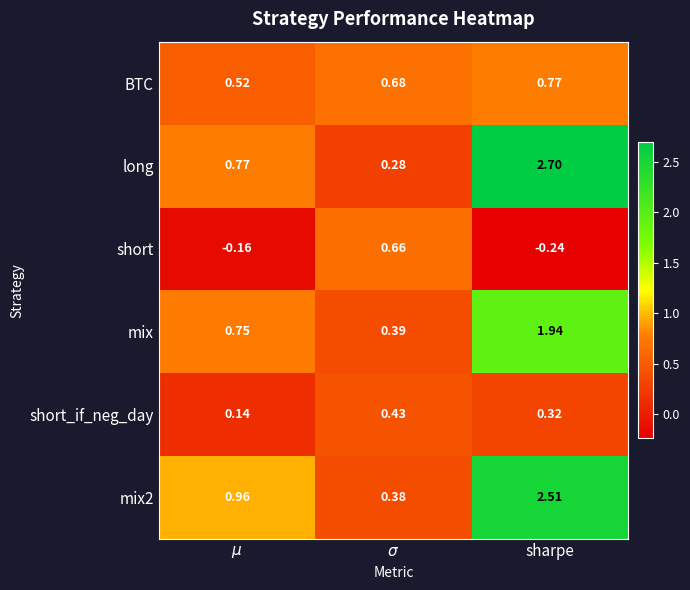

At which category does the chart reach its peak across all series?

sharpe